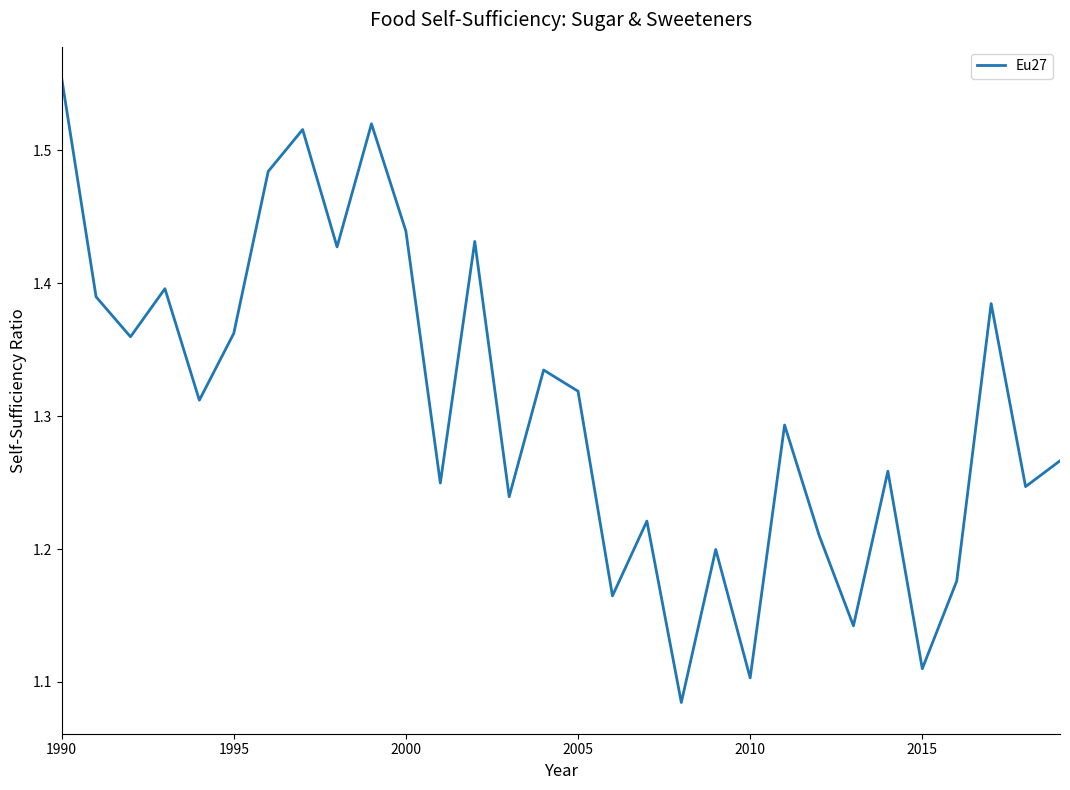

Is this an area chart (filled region under the line)?

No